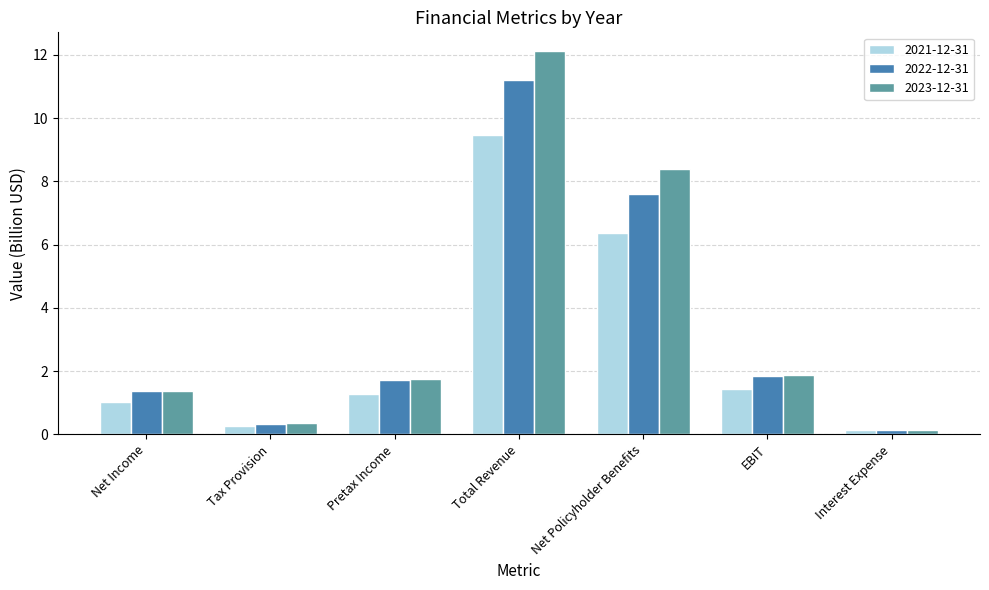

How many bars are there in each group?

3